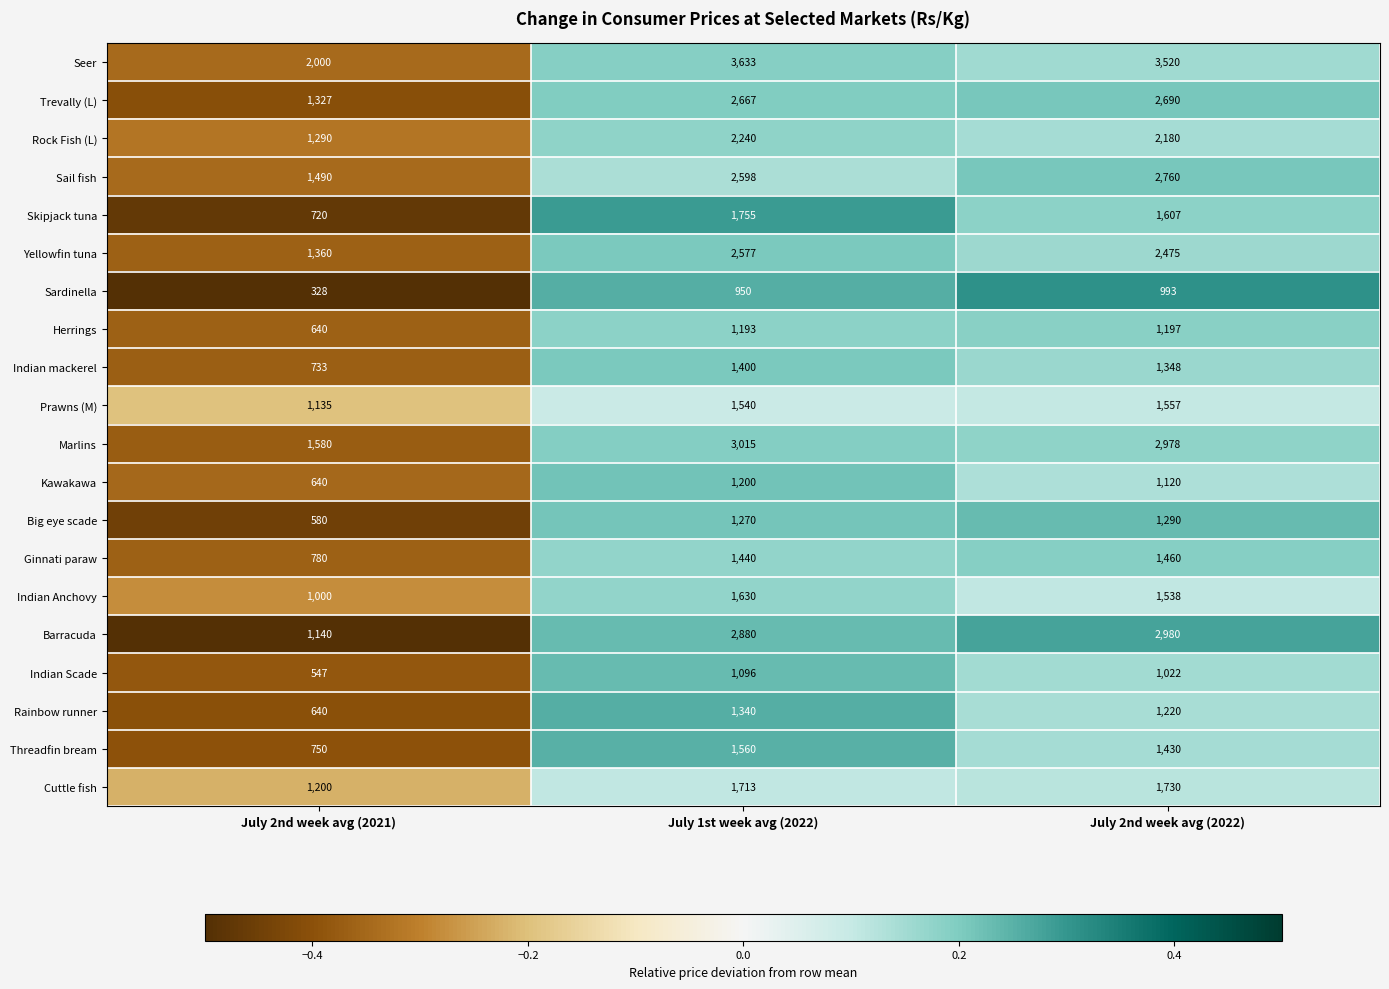

Where is Seer nearest to the value 2816?

July 2nd week avg (2022)